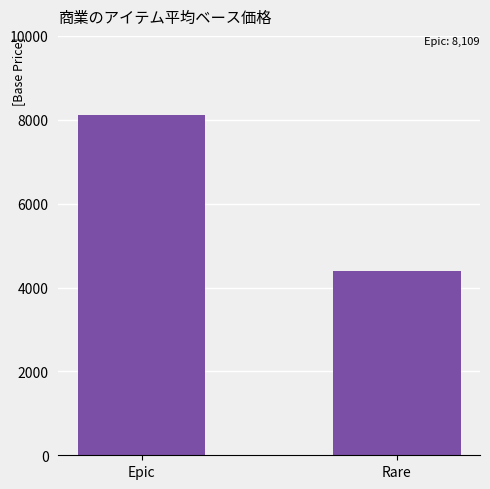

At which category does the chart reach its minimum across all series?

Rare